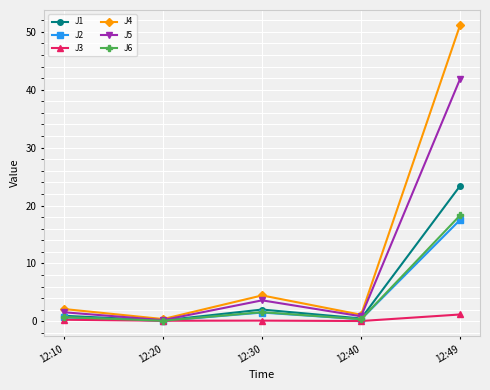

What is the sum of all J2 values?

20.3